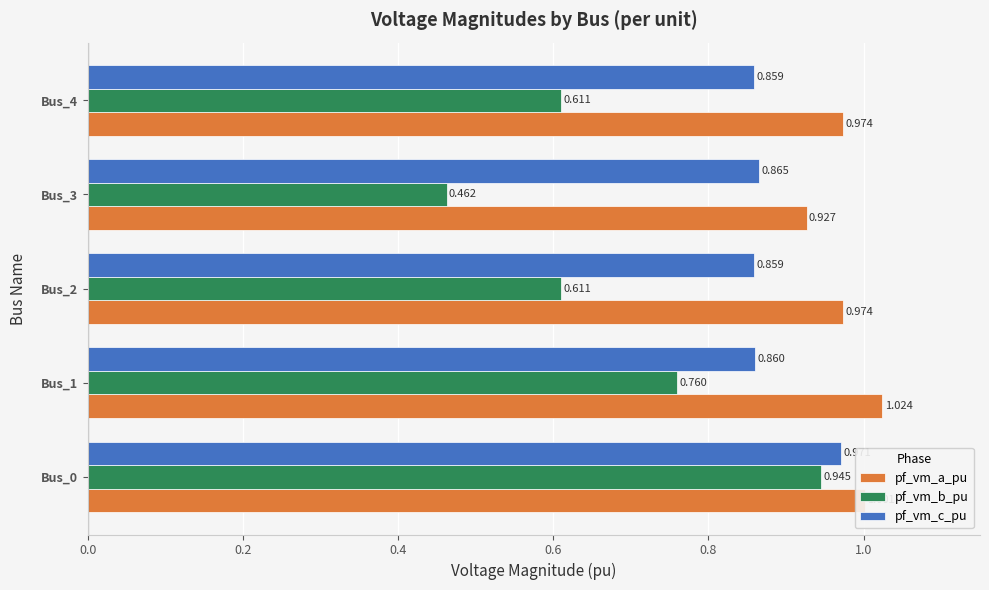

Which category has the lowest value in the pf_vm_a_pu series?

Bus_3